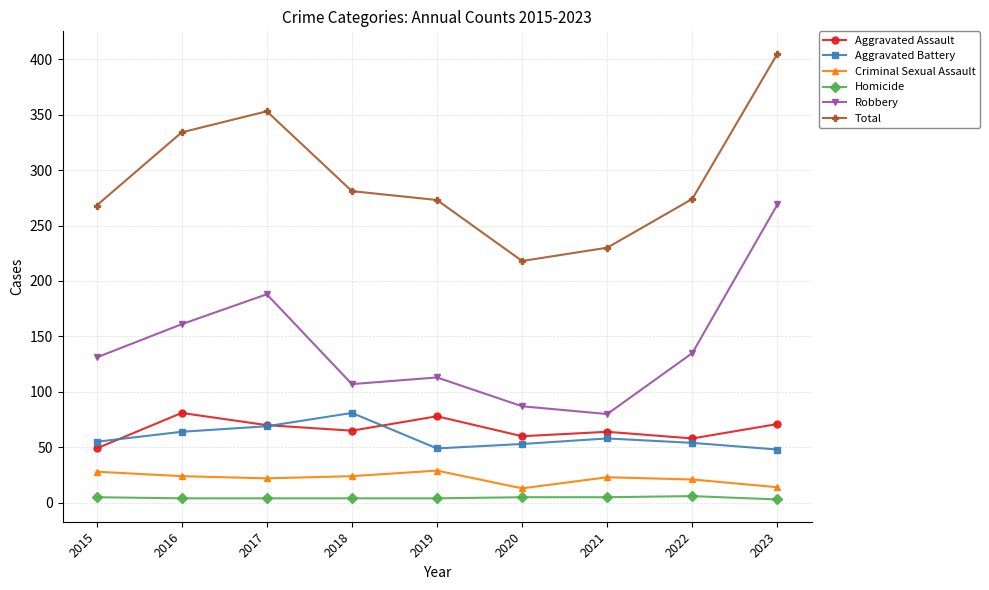

The Homicide series shows 3 at 2023. True or false?

True